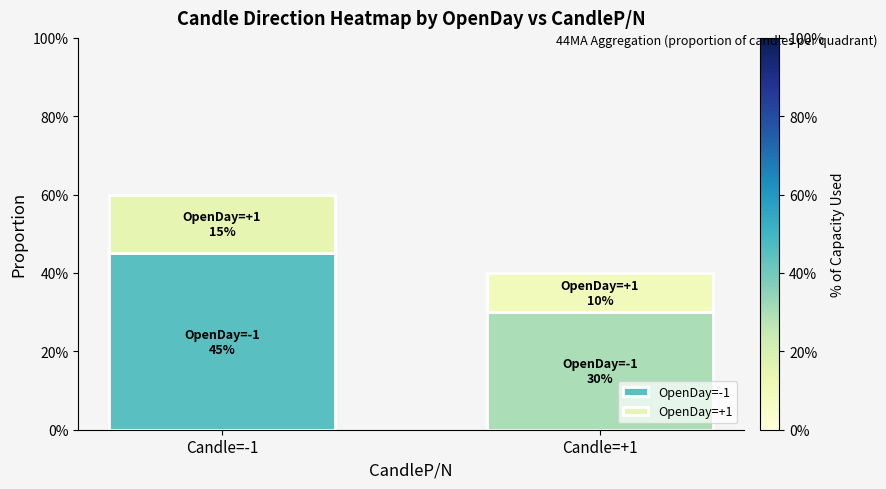

Are the bars grouped side by side (vs. stacked)?

No